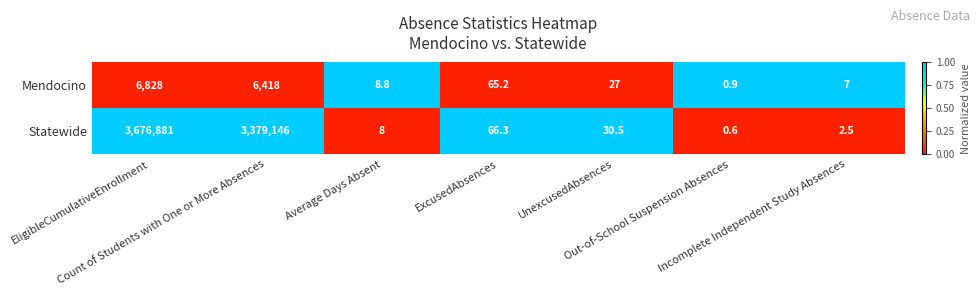

List the series in order of their overall mean, lowest first.

Mendocino, Statewide